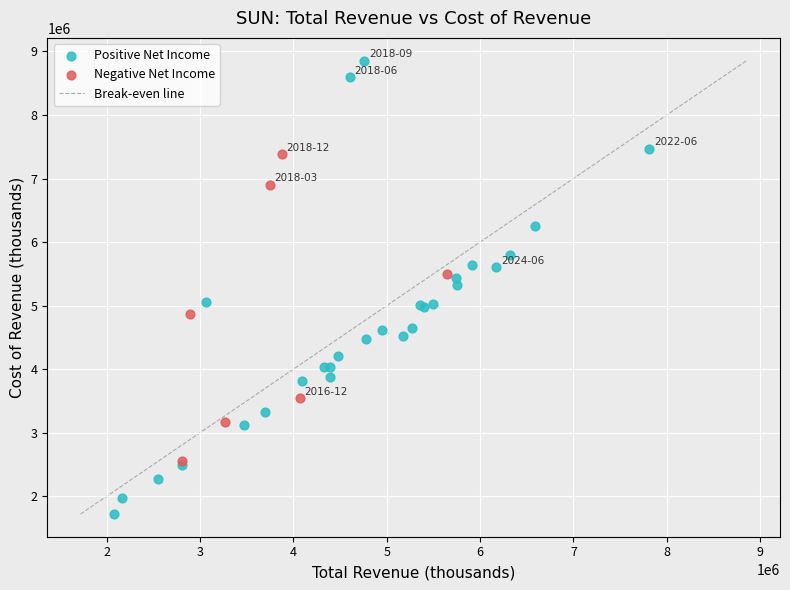

Which series reaches the maximum Y coordinate?

Positive Net Income